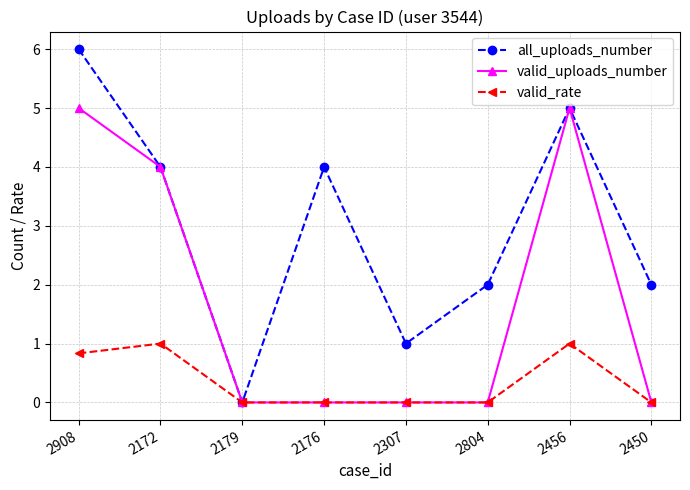

Is it true that valid_rate equals 1.0 at 2172?

True